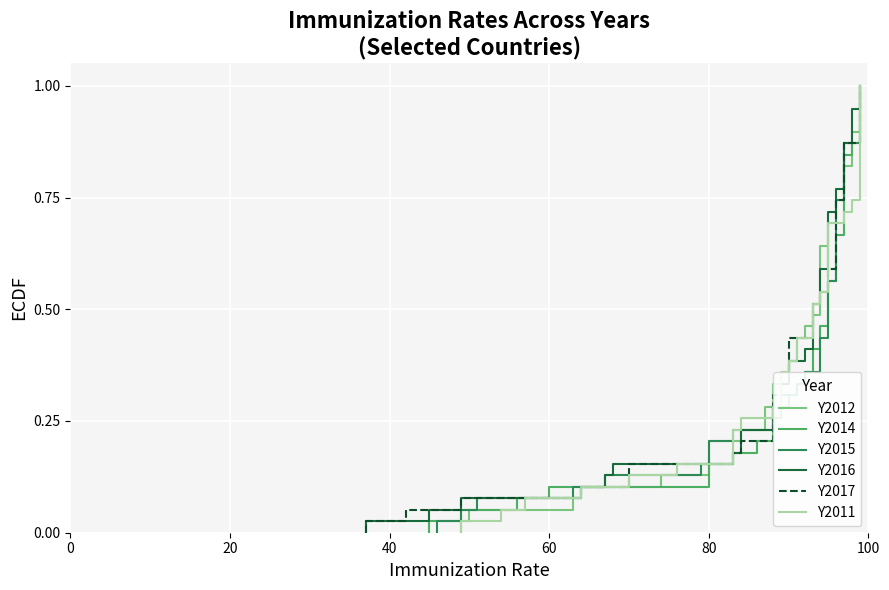

Is it true that Y2012 equals 0.0 at 0?

True